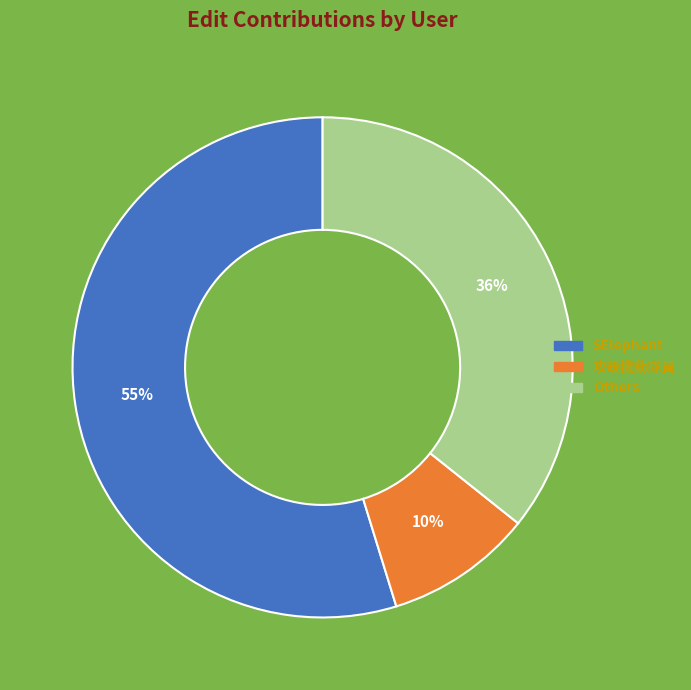

Is there any slice that represents more than half of the pie?

Yes